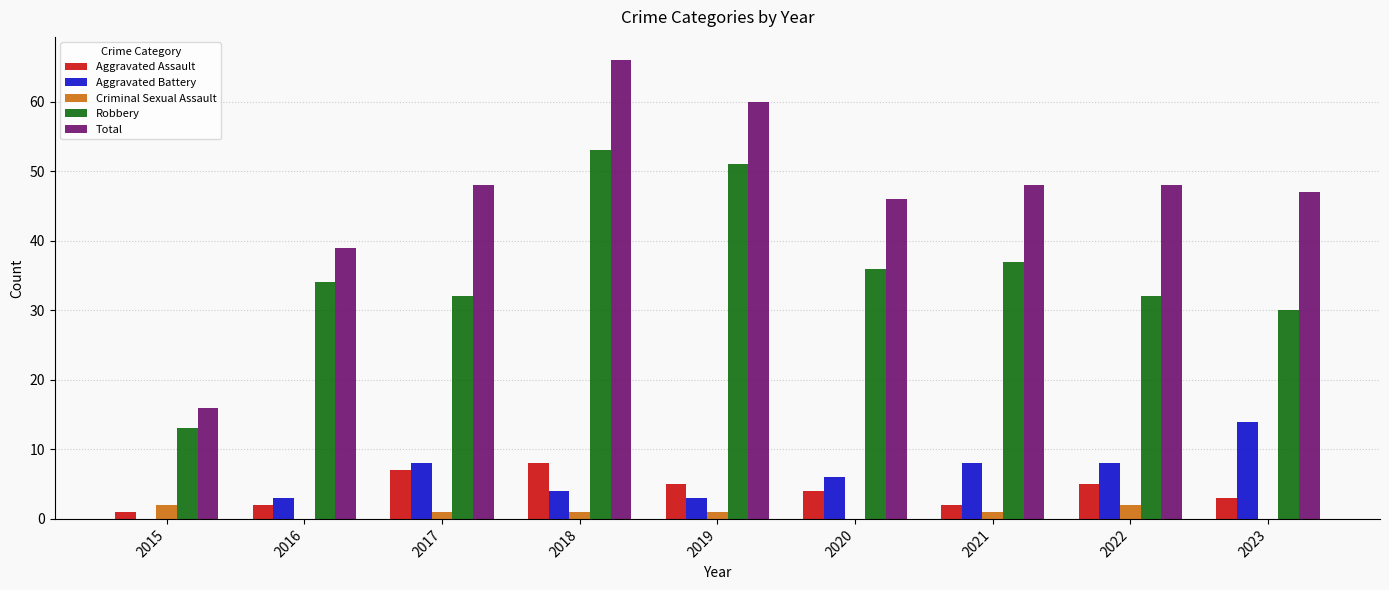

Reading right to left, what are all the values shown in this chart?

Aggravated Assault: 2023=3	2022=5	2021=2	2020=4	2019=5	2018=8	2017=7	2016=2	2015=1
Aggravated Battery: 2023=14	2022=8	2021=8	2020=6	2019=3	2018=4	2017=8	2016=3	2015=0
Criminal Sexual Assault: 2023=0	2022=2	2021=1	2020=0	2019=1	2018=1	2017=1	2016=0	2015=2
Robbery: 2023=30	2022=32	2021=37	2020=36	2019=51	2018=53	2017=32	2016=34	2015=13
Total: 2023=47	2022=48	2021=48	2020=46	2019=60	2018=66	2017=48	2016=39	2015=16